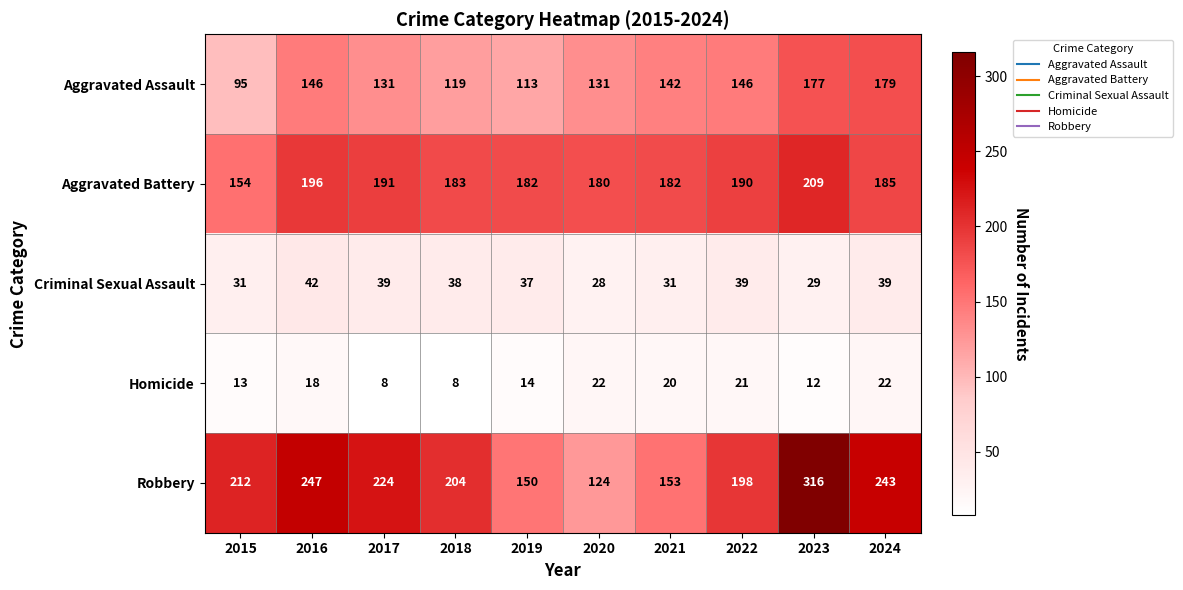

How many values in the Criminal Sexual Assault series are below 38?

5